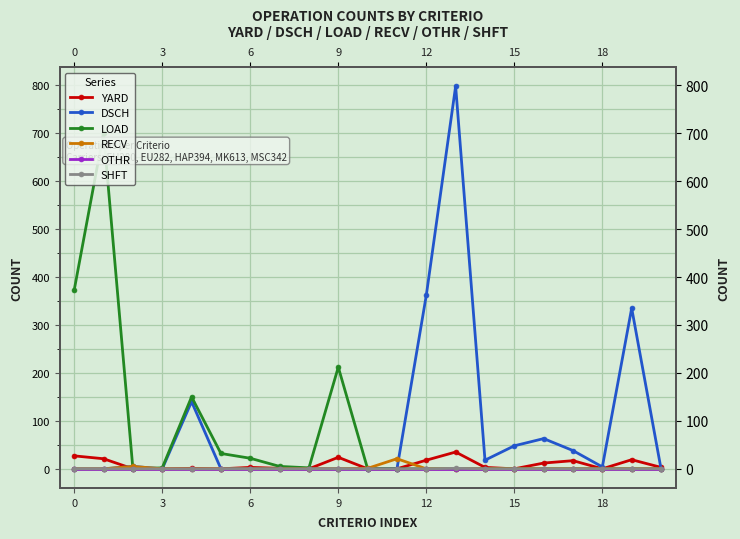

True or false: LOAD has a value of 3 at 8.

False